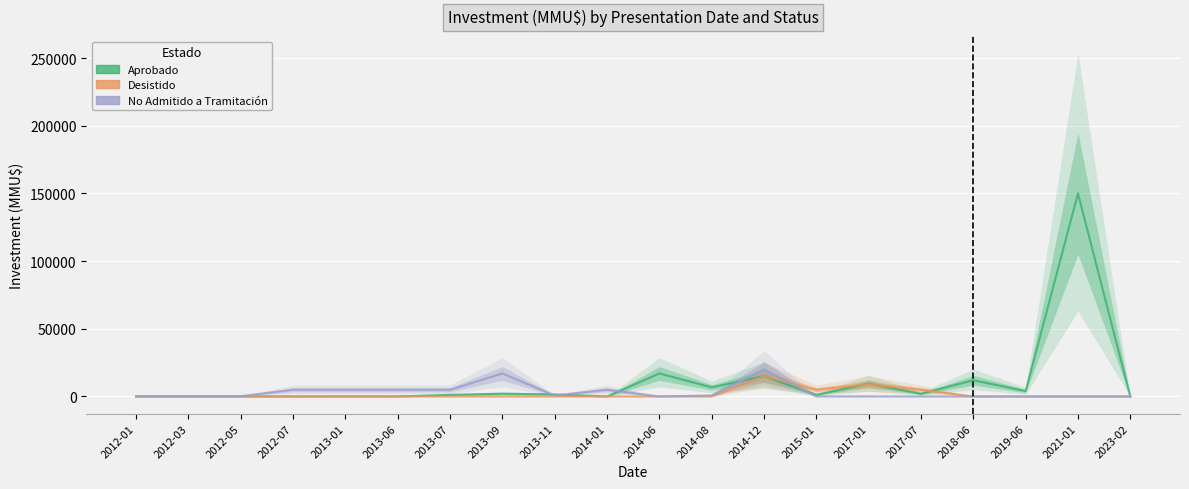

Which series changed the most between 2015-01 and 2018-06?

Aprobado